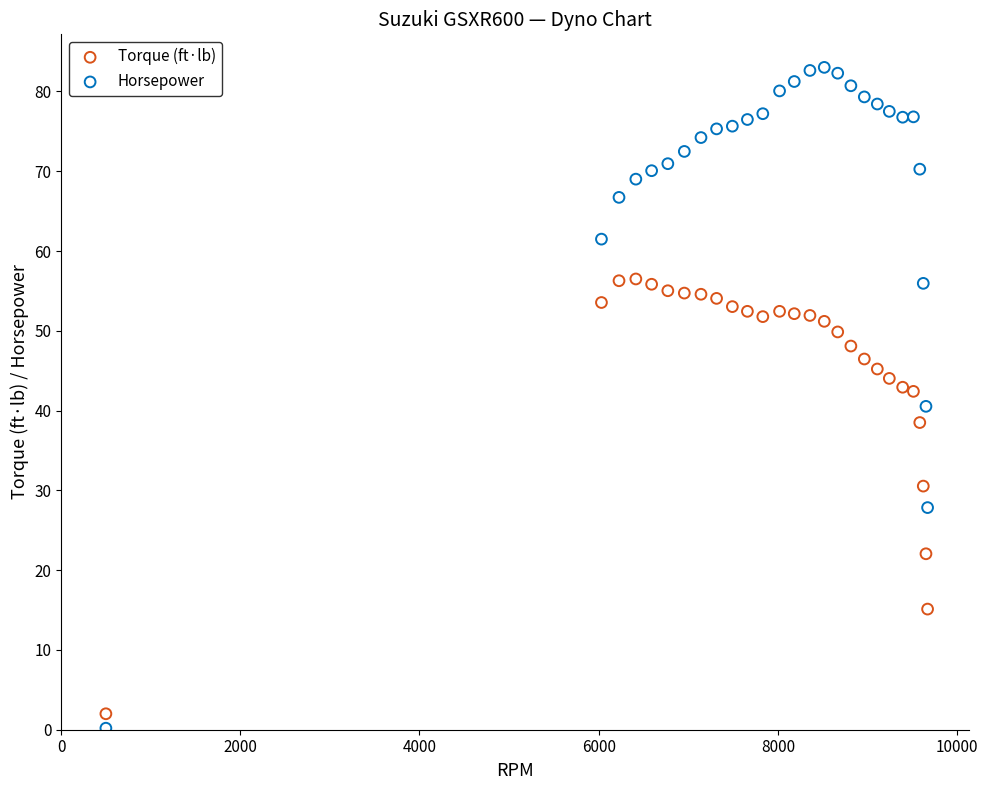

Which series reaches the minimum Y coordinate?

Horsepower